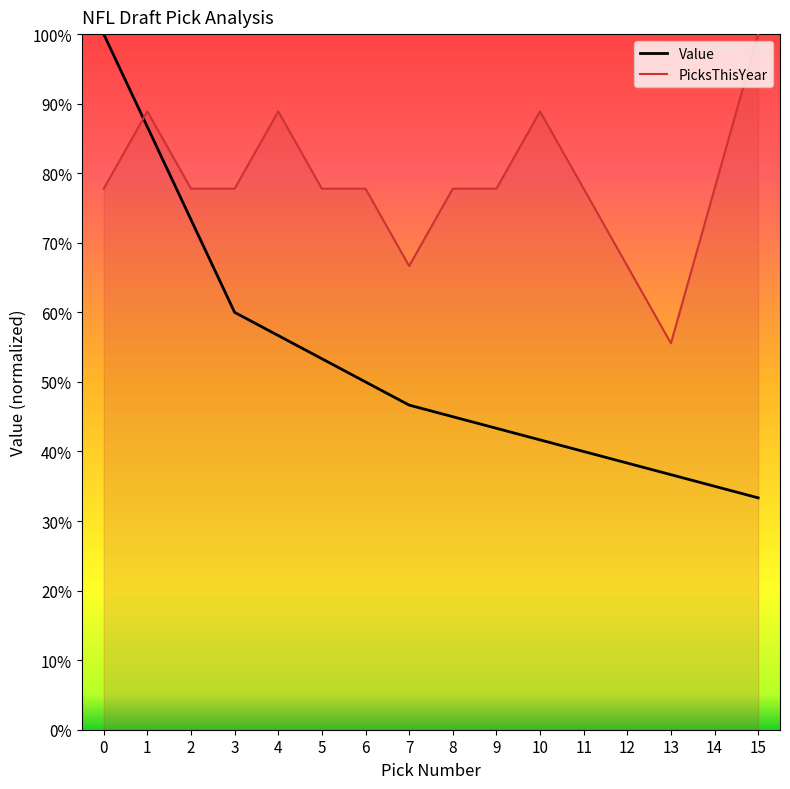

Is the value of PicksThisYear at 9 greater than the value of Value at 2?

Yes